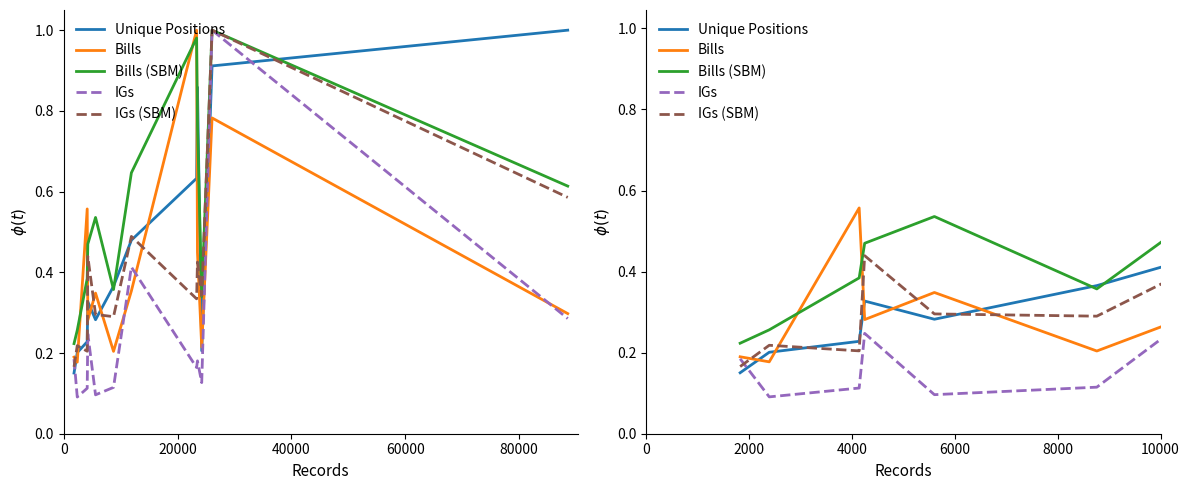

True or false: Unique Positions has more than 0 interior local peaks.

True